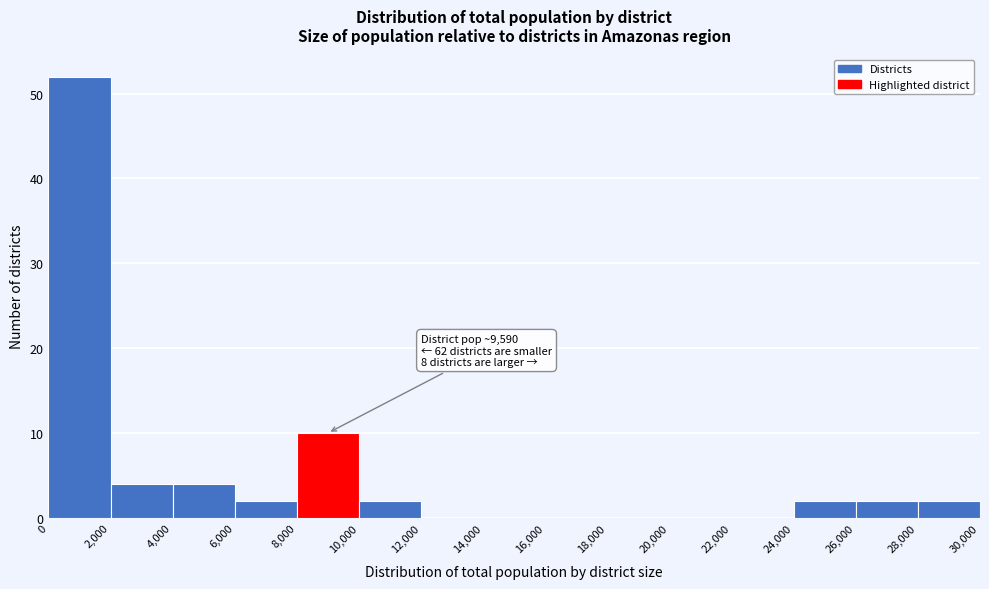

Which range on the x-axis has the tallest bar?

0 to 2,000